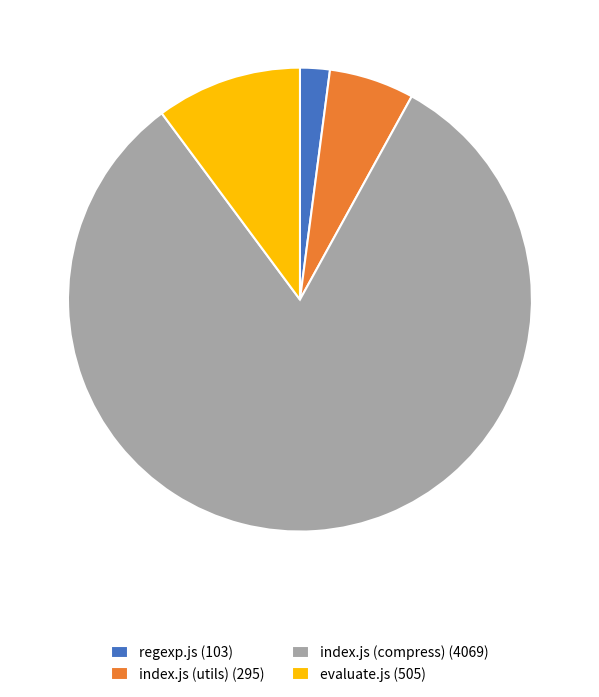

What is the ratio of the value at index.js (utils) to the value at regexp.js?

2.9